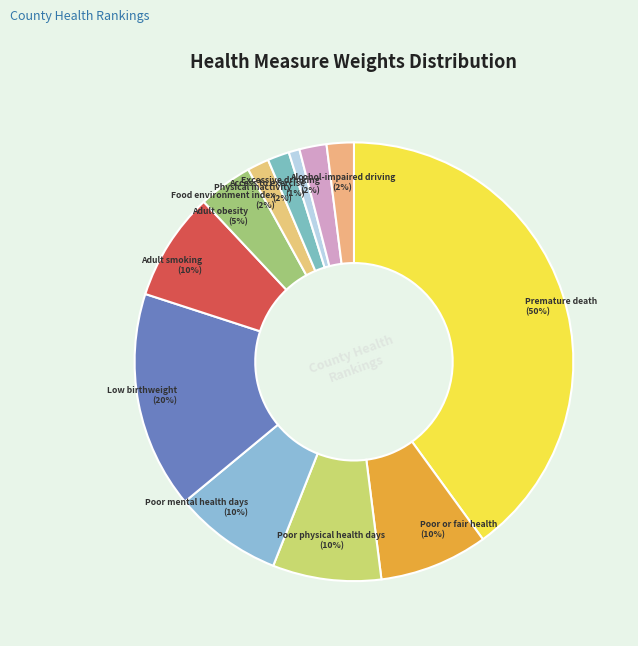

Is there a majority slice in this chart?

No